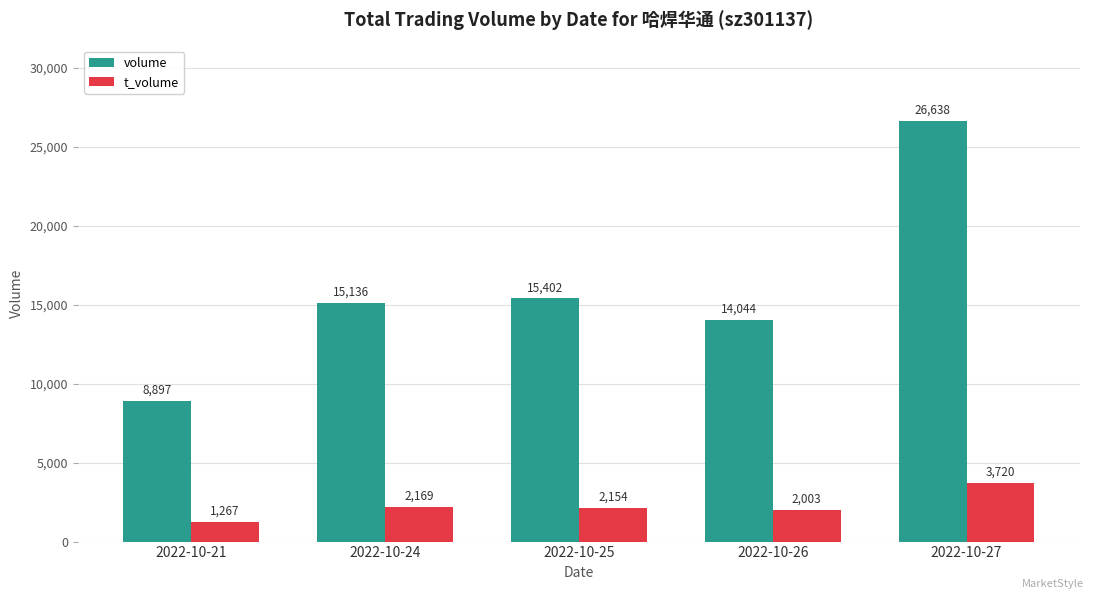

Which series has the largest total across all categories?

volume